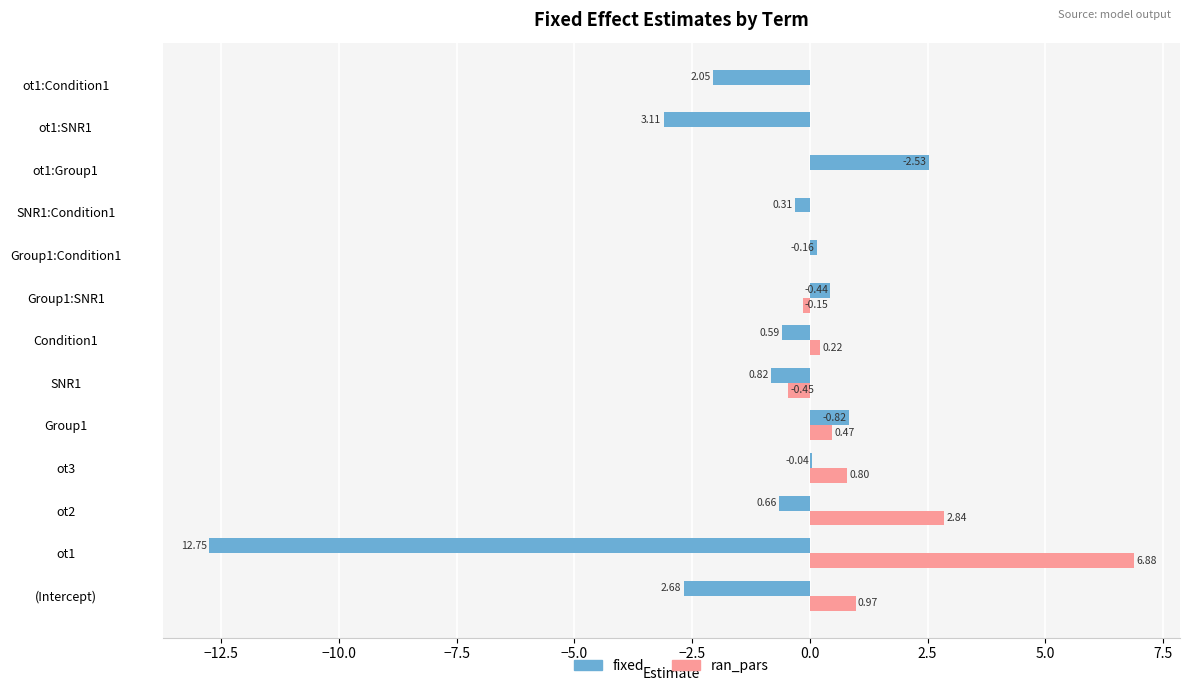

Which series has the largest total across all categories?

ran_pars